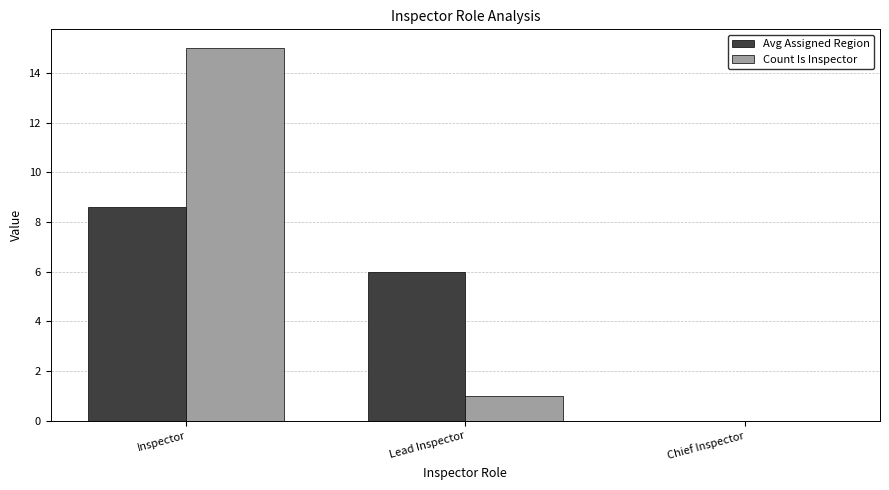

Which label corresponds to the largest value in the chart?

Inspector